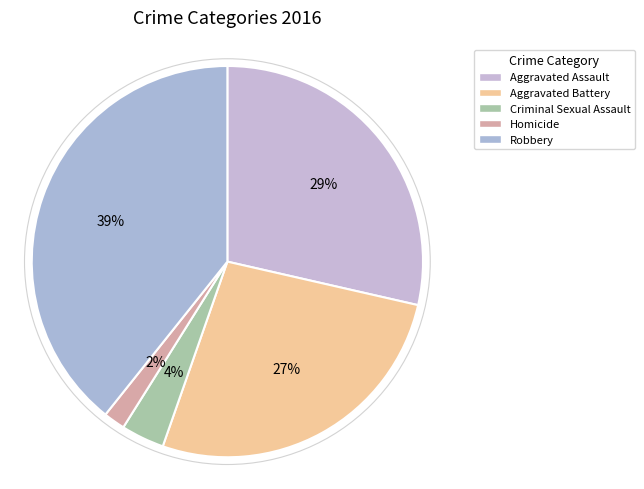

How many segments does this pie chart have?

5